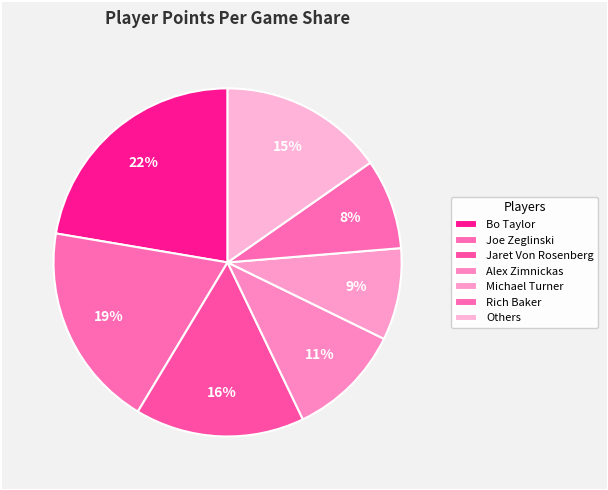

How many segments does this pie chart have?

7